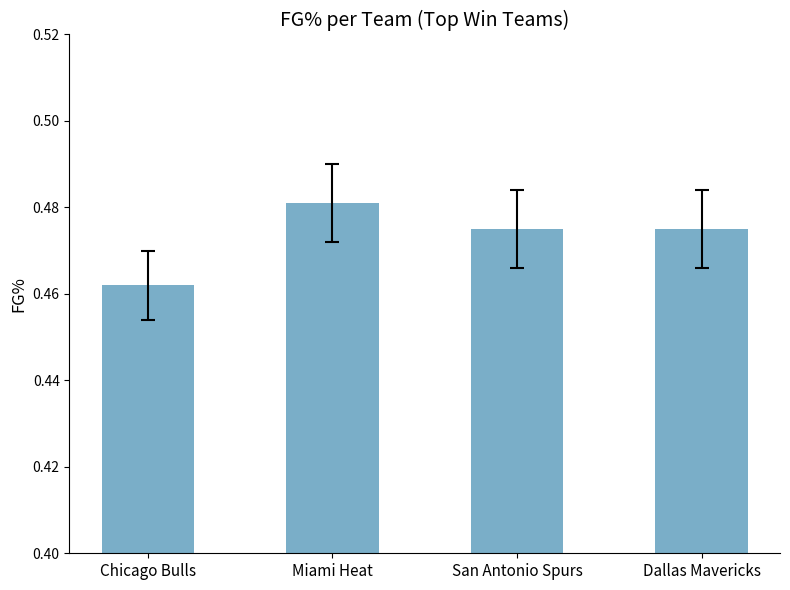

True or false: the data shows 0.2 at Miami Heat.

False